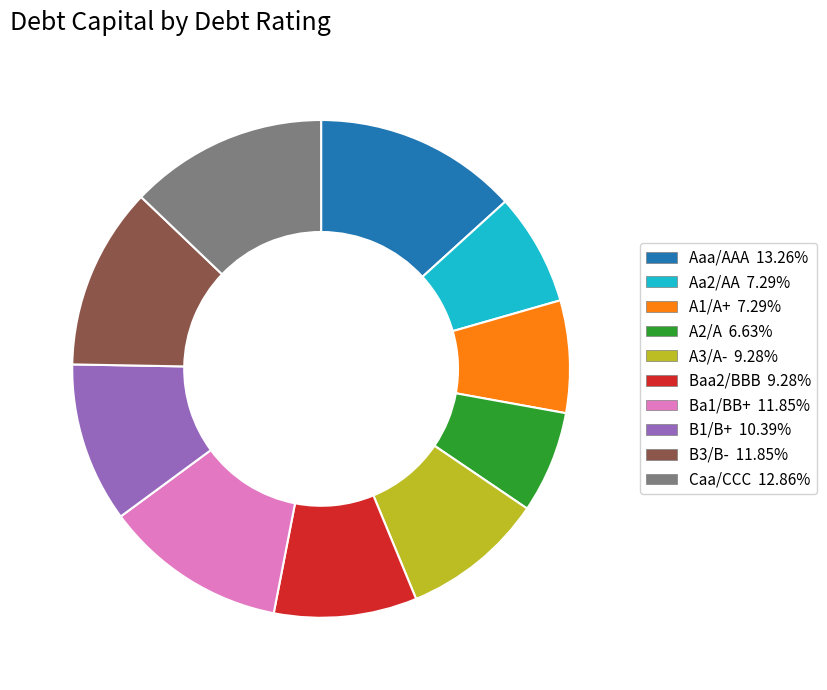

True or false: B3/B- accounts for 5% of the total.

False